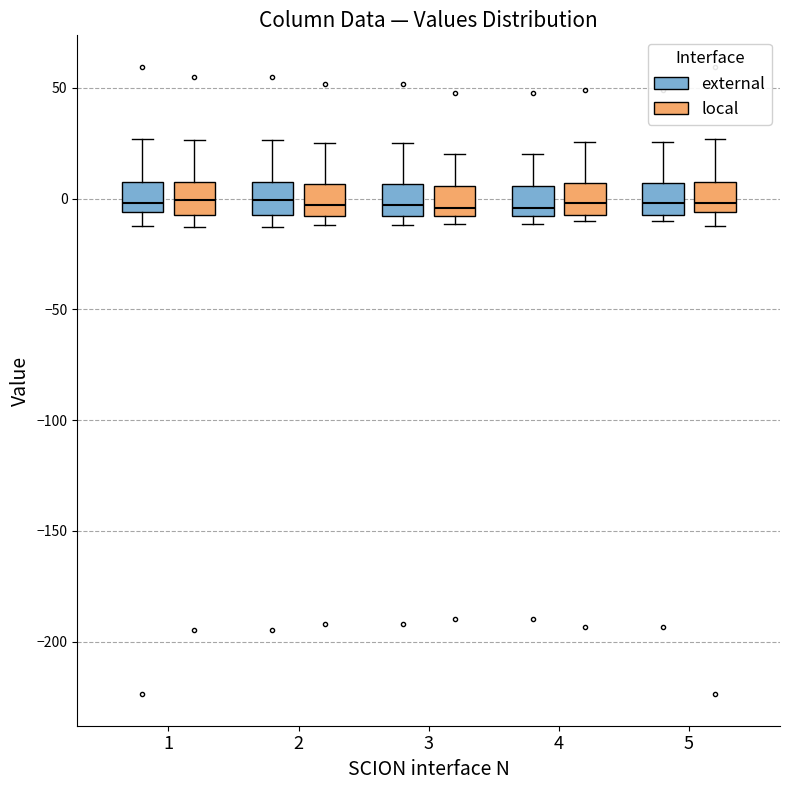

Where does the upper whisker of the box for 4 (local) end on the y-axis? The values are not printed on the chart, so give them approximately, as read against the axis.

25